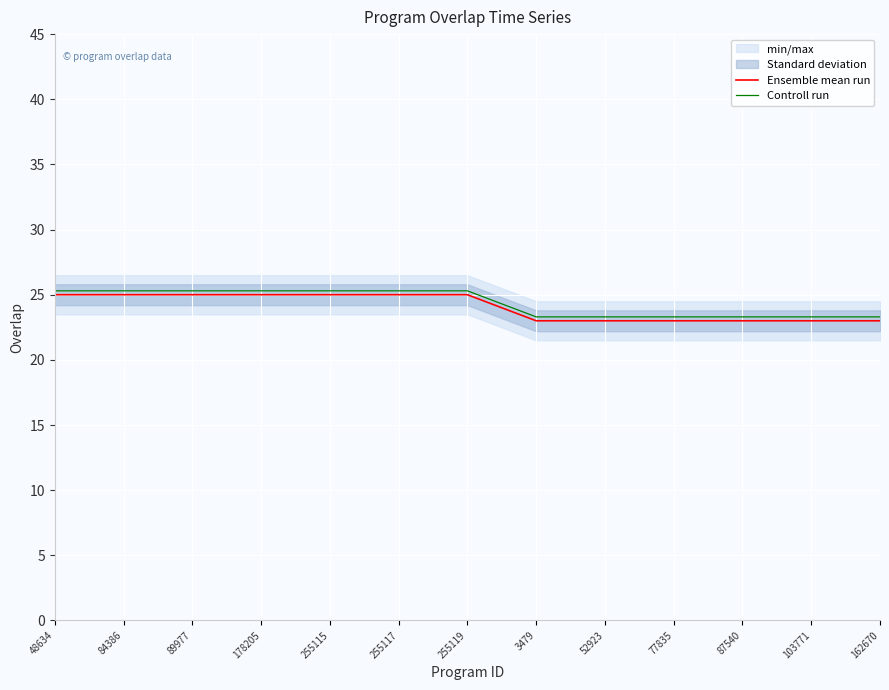

What is the maximum value for Ensemble mean run?

25.0